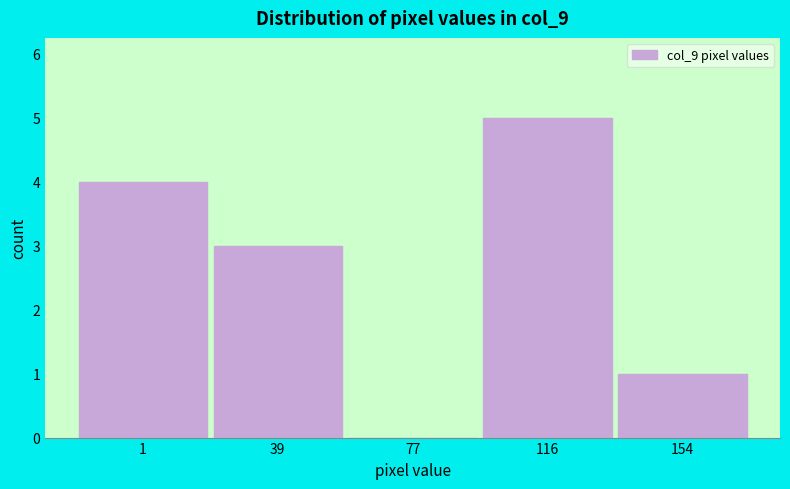

Reading left to right, what are all the values shown in this chart?

1=4	39=3	77=0	116=5	154=1